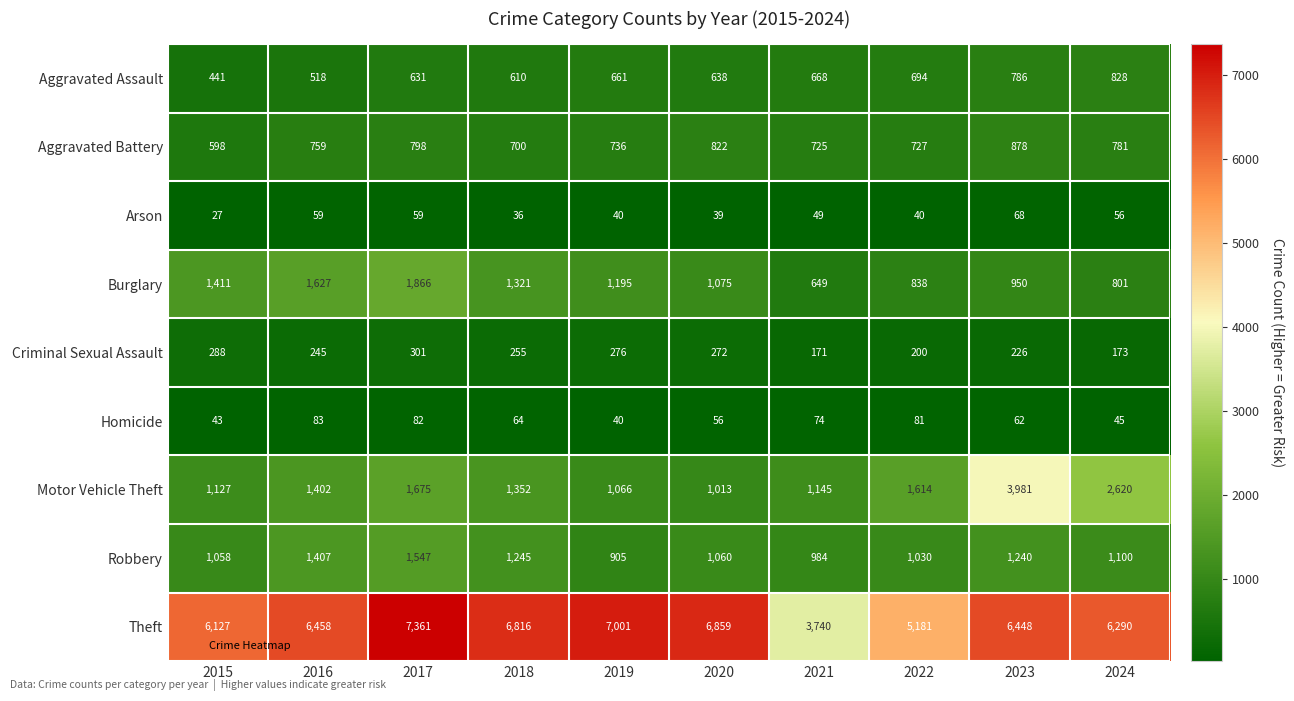

Which series changed the most between 2017 and 2022?

Theft